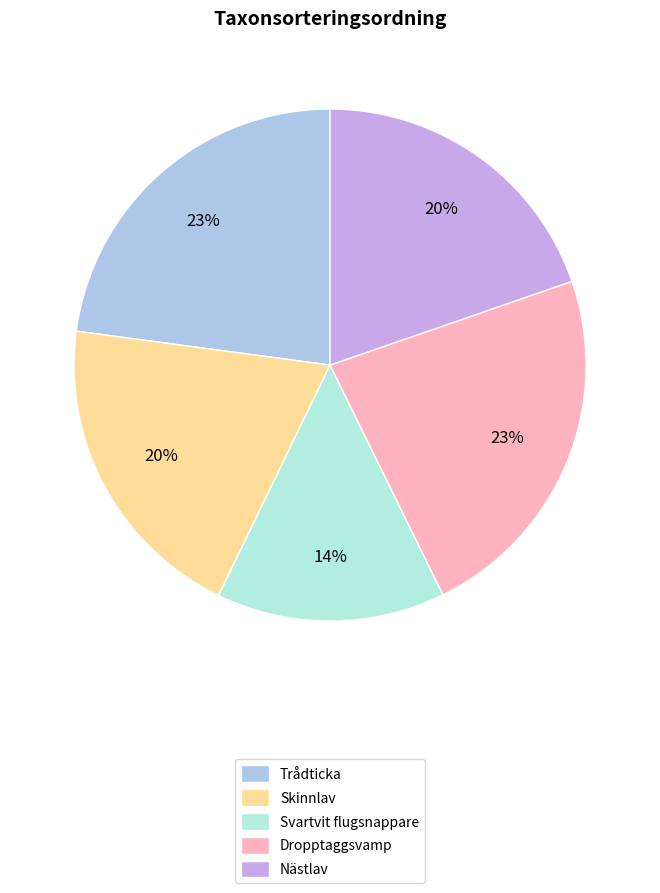

Which slice is the smallest?

Svartvit flugsnappare